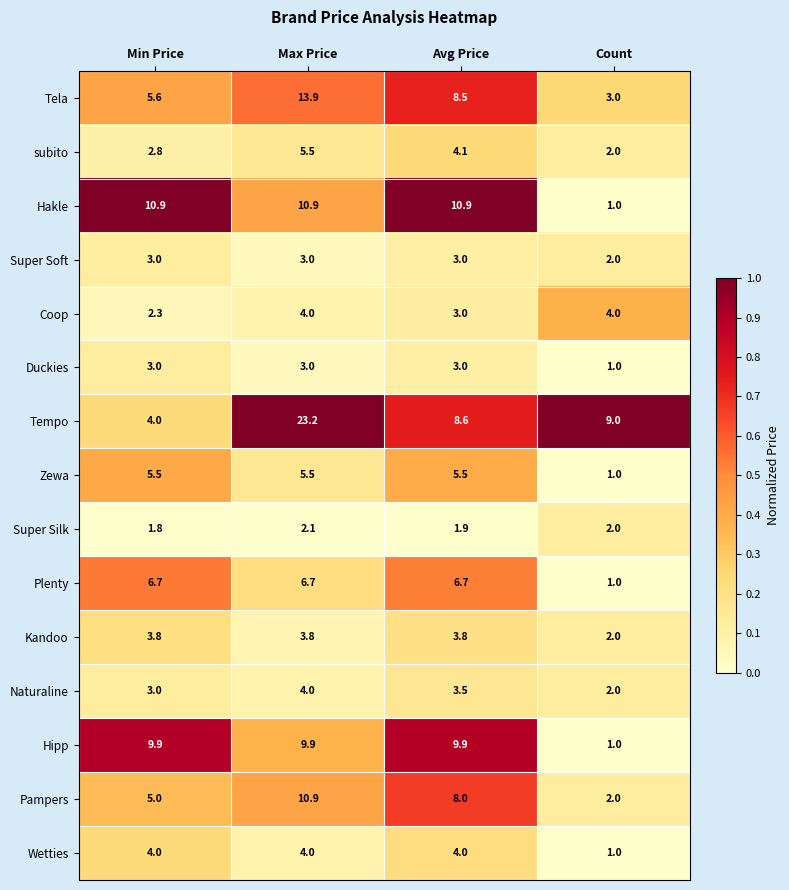

What is the total value across all series at Count?

34.0